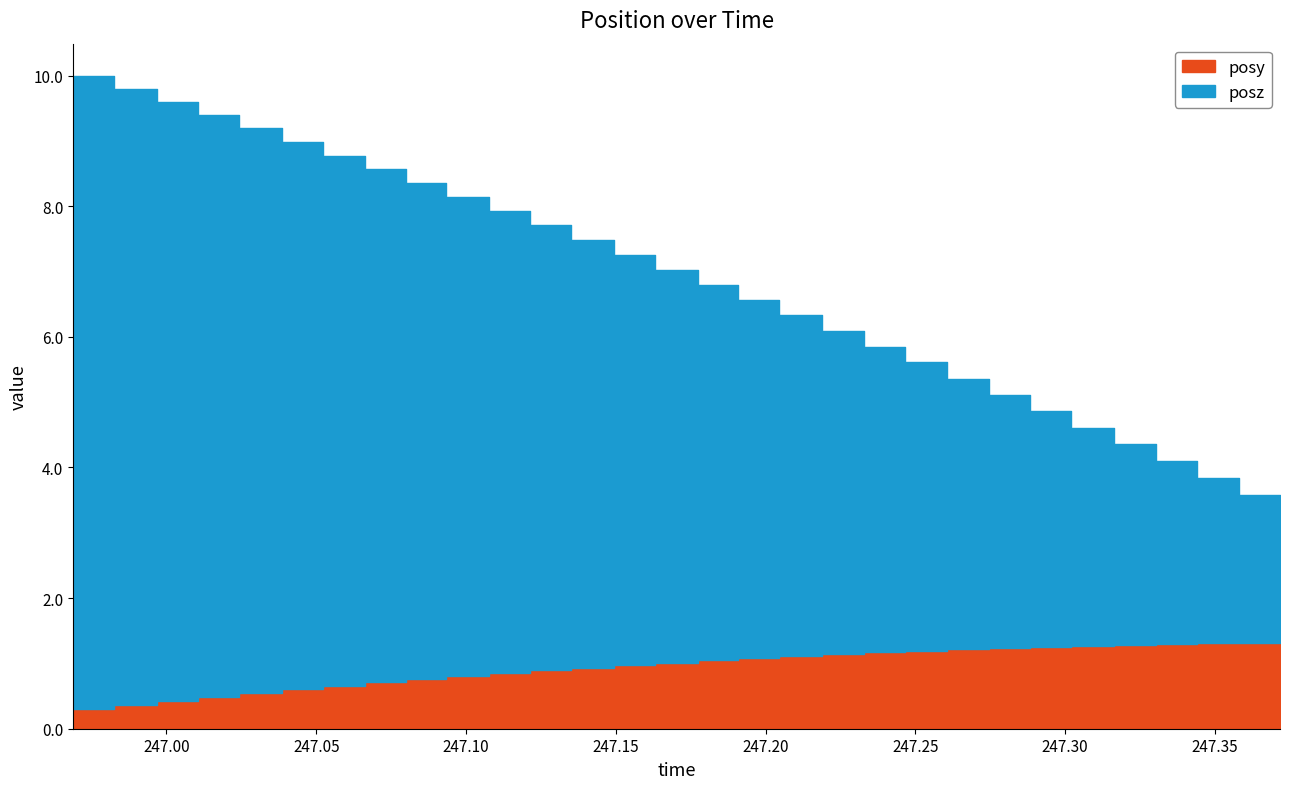

At 247.2744, list the series in order from smallest to largest.

posy, posz